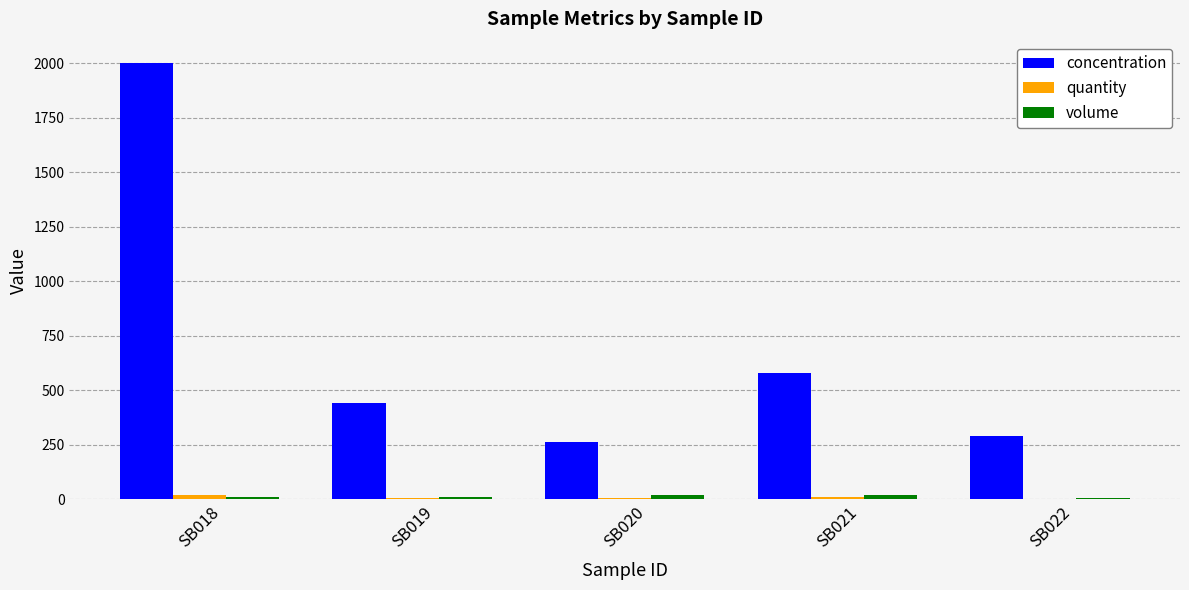

The value of concentration at SB022 is 292.0. True or false?

True